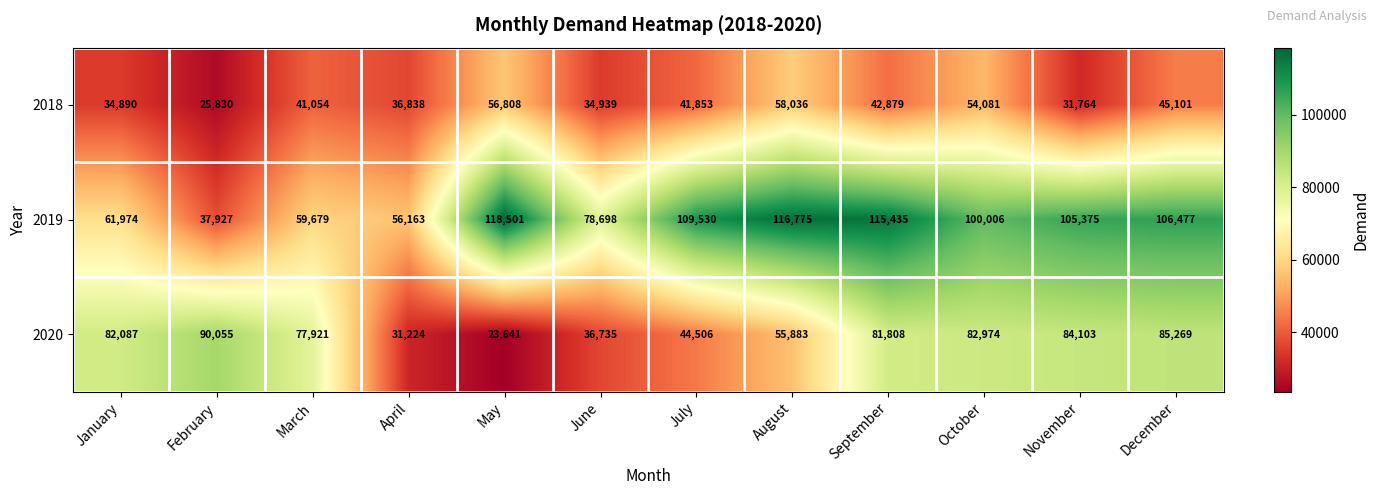

What is the smallest value displayed?

23641